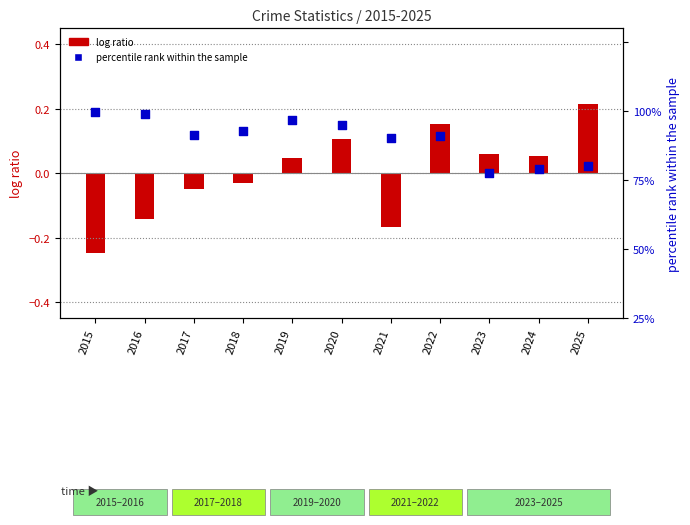

Approximately how many times larger is the value at 2020 compared to 2016?

0.9